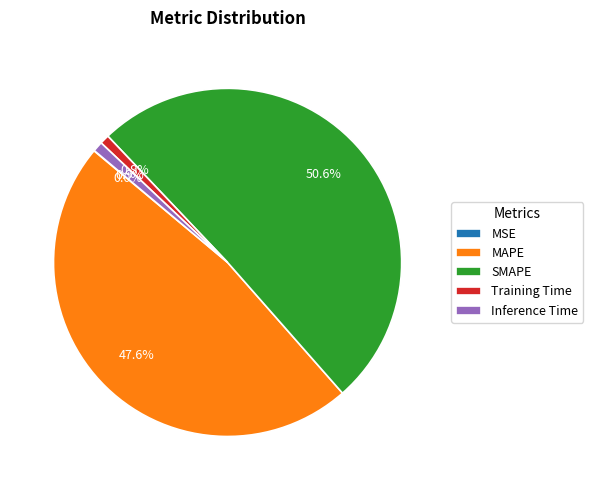

What is the total percentage of Inference Time and Training Time?

1.8%